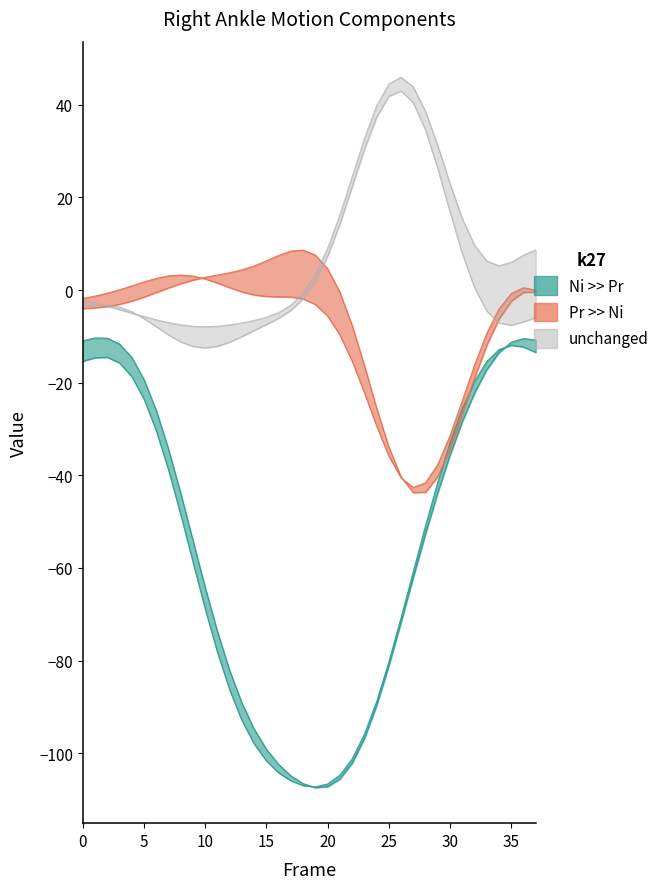

How many lines are shown in the chart?

6